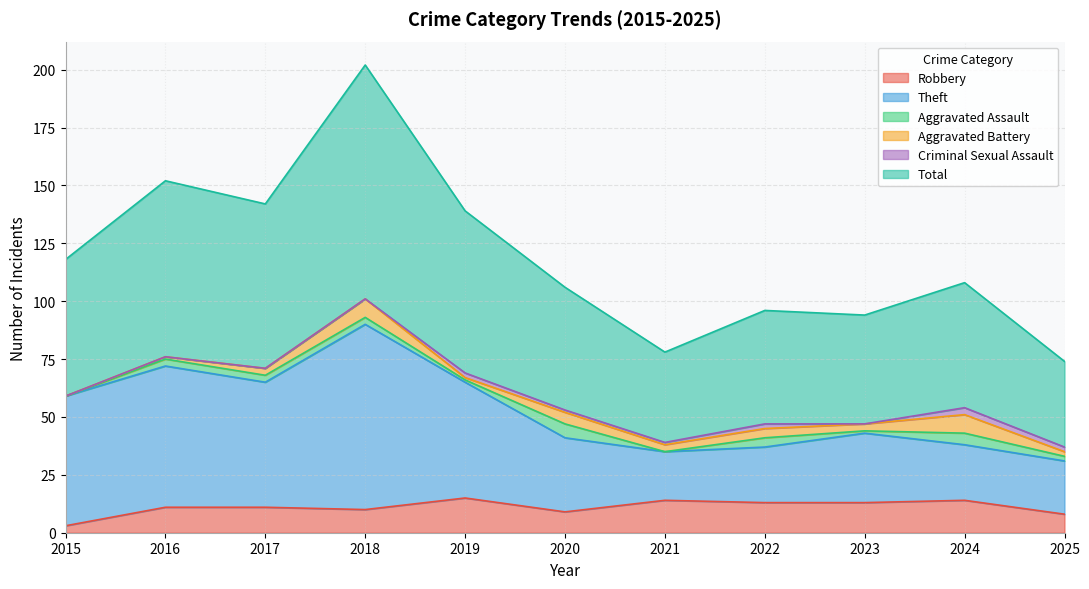

In Total, how many points are higher than both neighbors (excluding endpoints)?

4